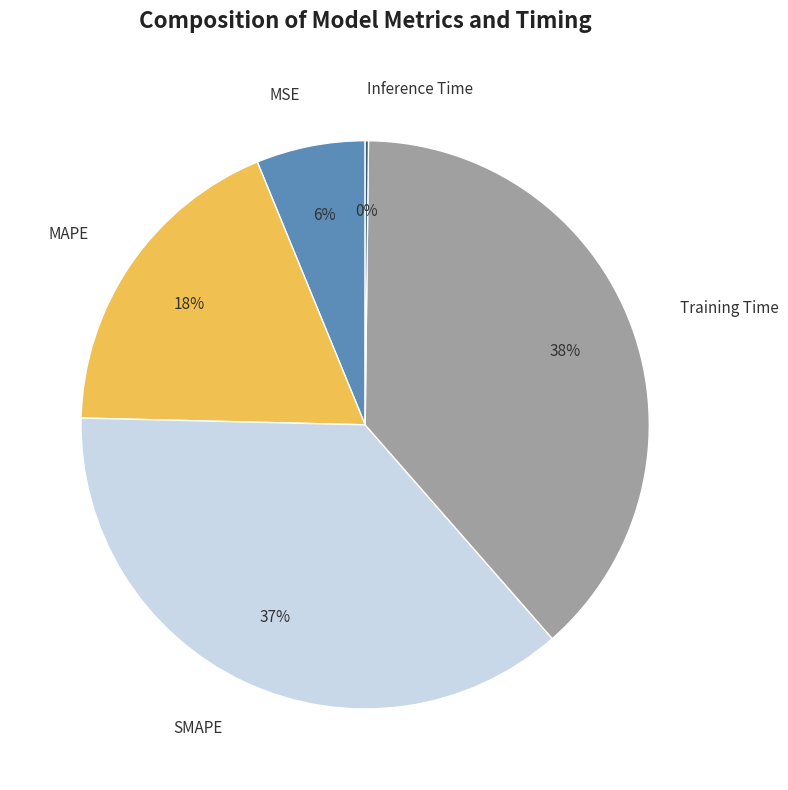

Between MAPE and MSE, which is larger?

MAPE